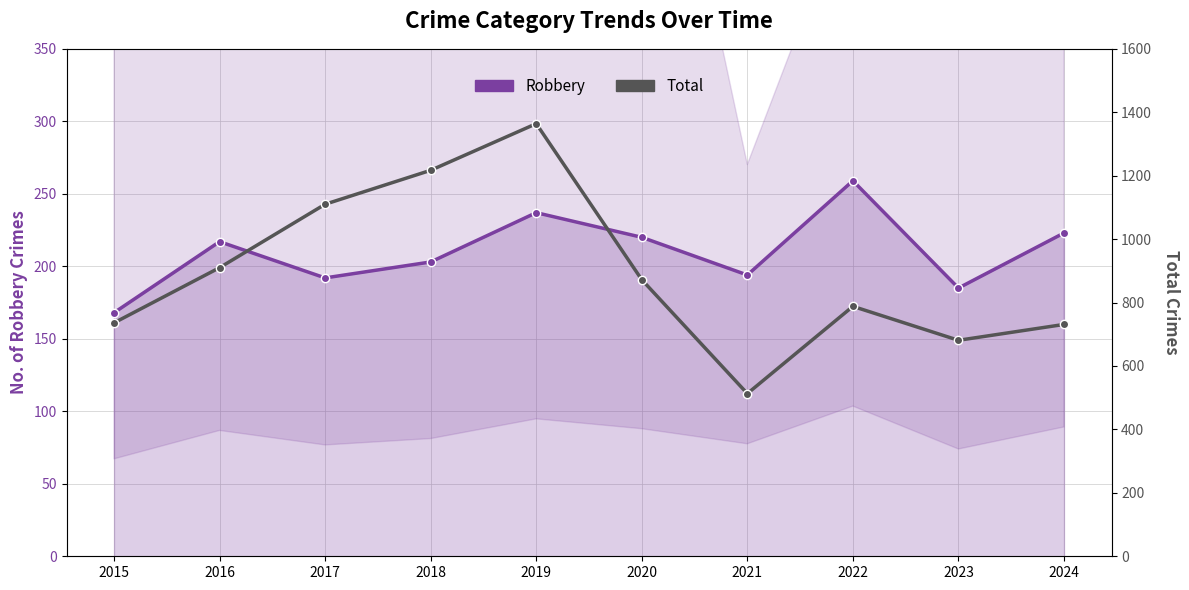

At 2019, list the series in order from largest to smallest.

Total, Robbery